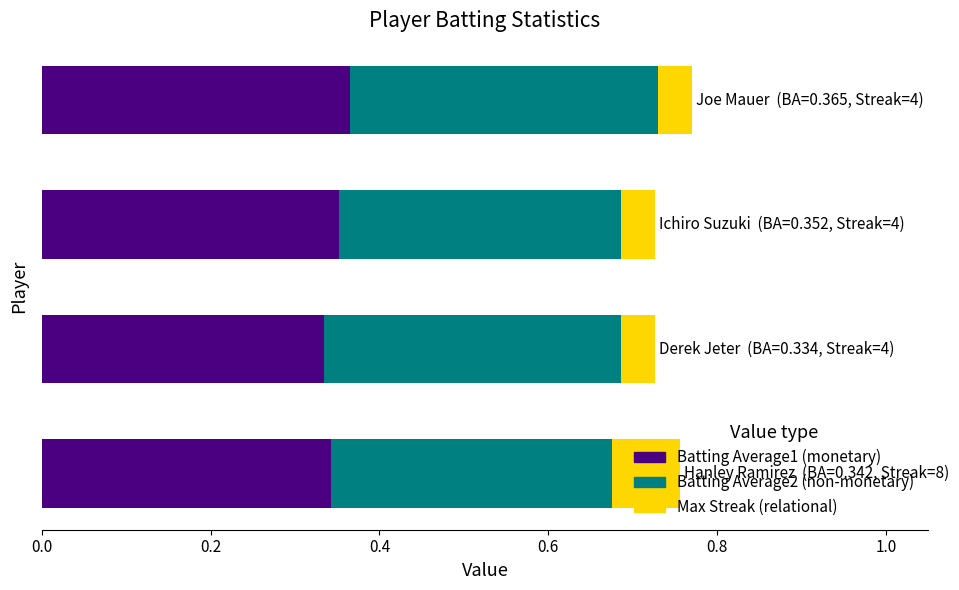

How many distinct data groups are displayed?

3